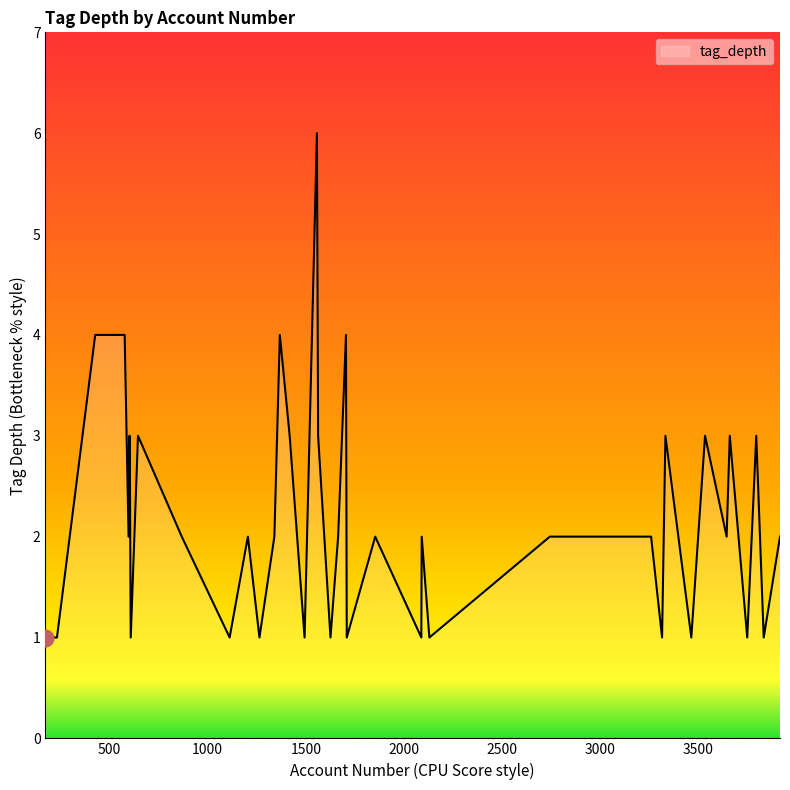

What is the difference between the maximum and minimum values?

5